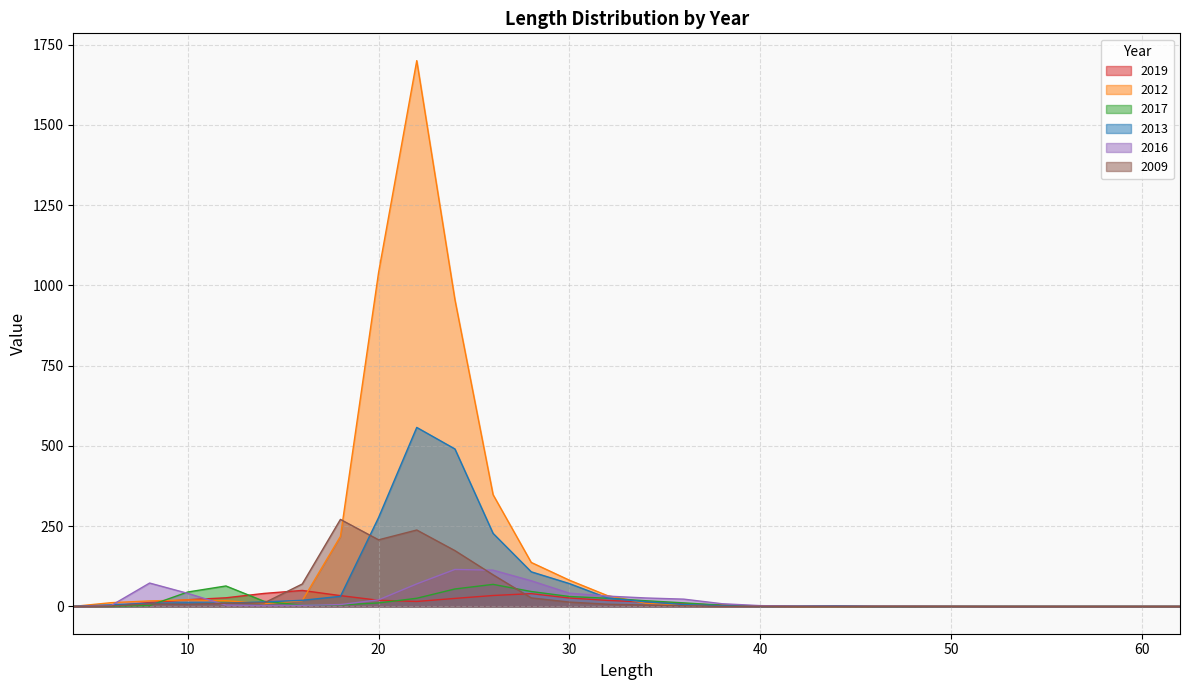

How many interior local valleys does the 2017 series have?

5